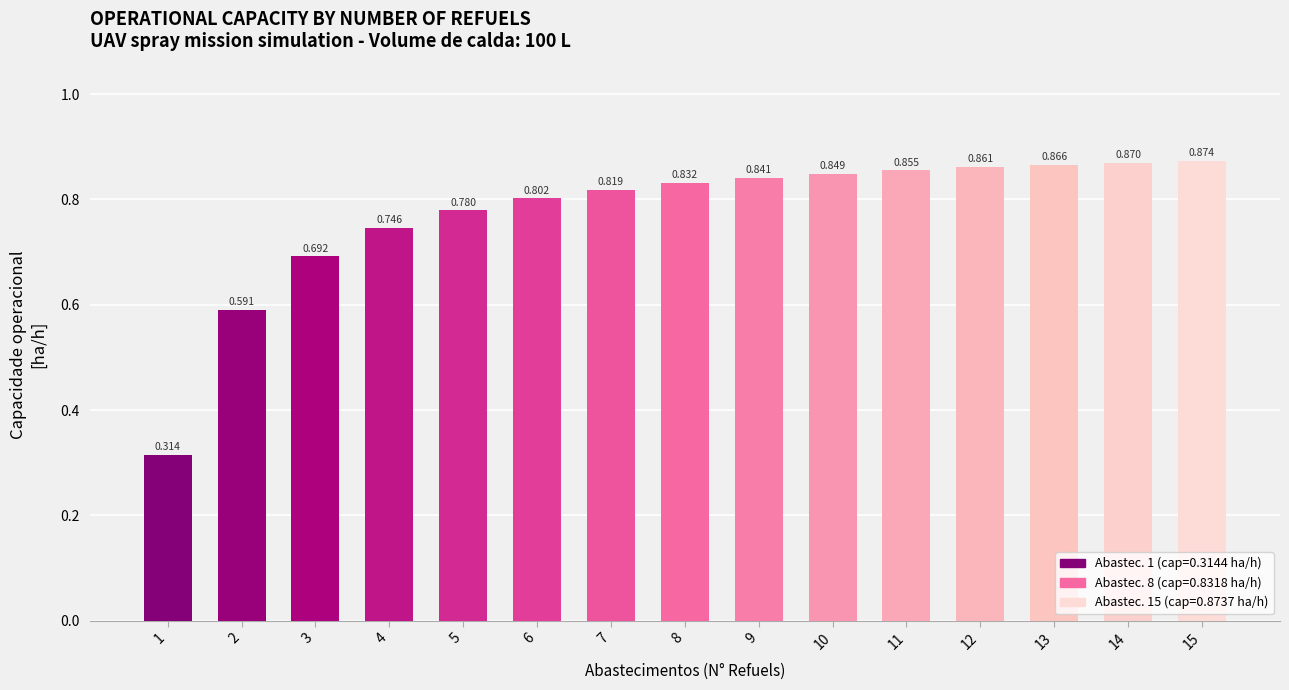

Which has a higher value, 13 or 13?

13